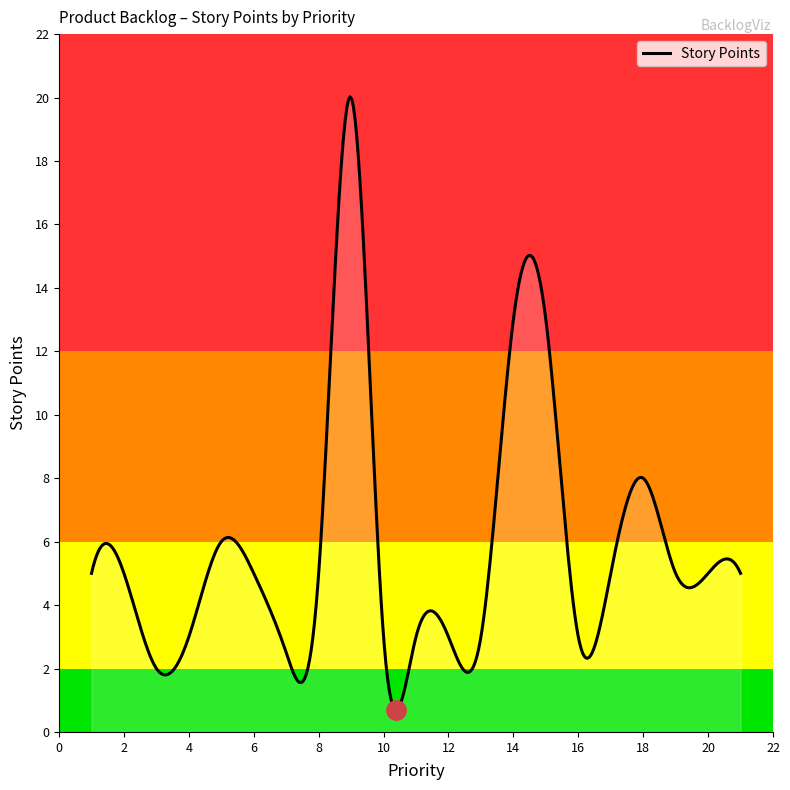

What is the smallest value displayed?

0.7